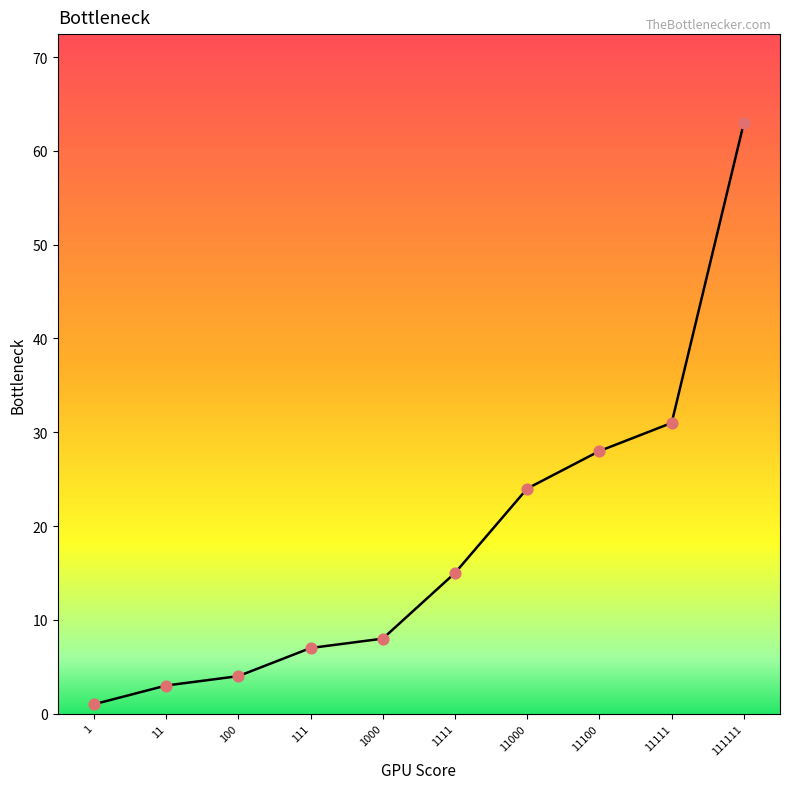

Between 111 and 1000, which is larger?

1000